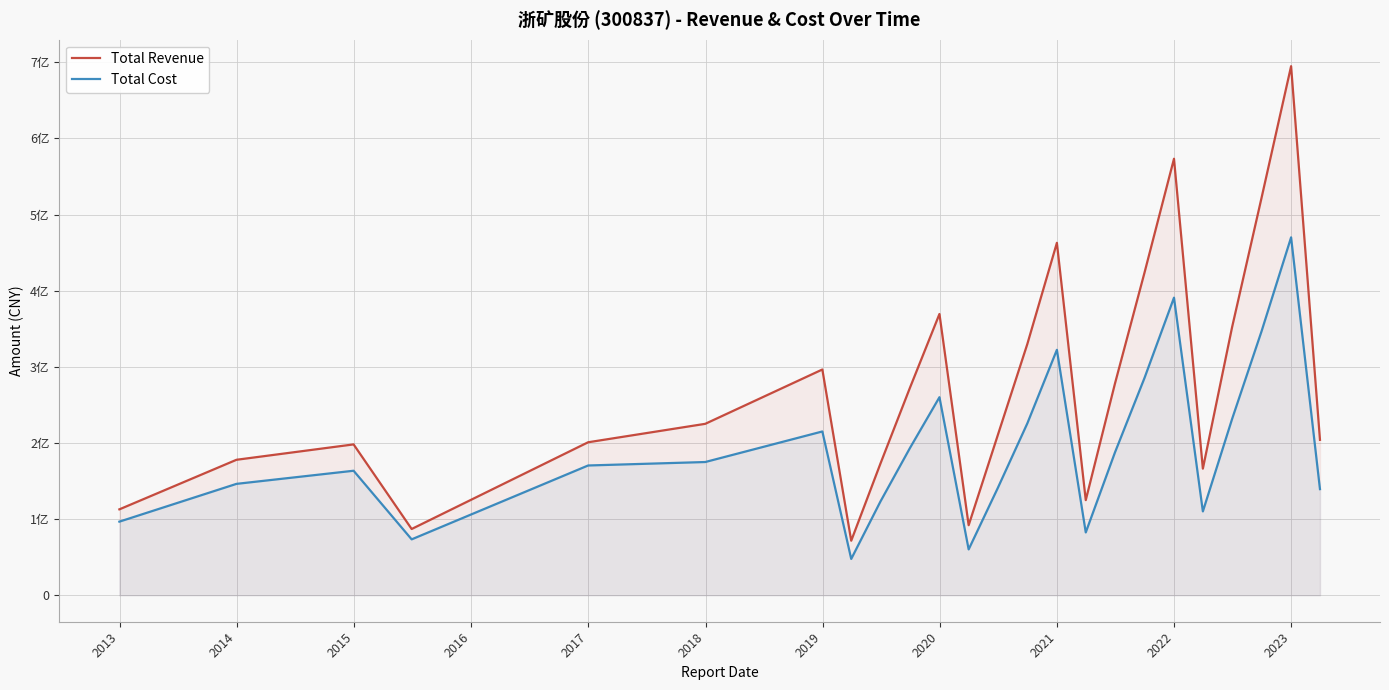

True or false: Total Cost and Total Revenue intersect in this chart.

False